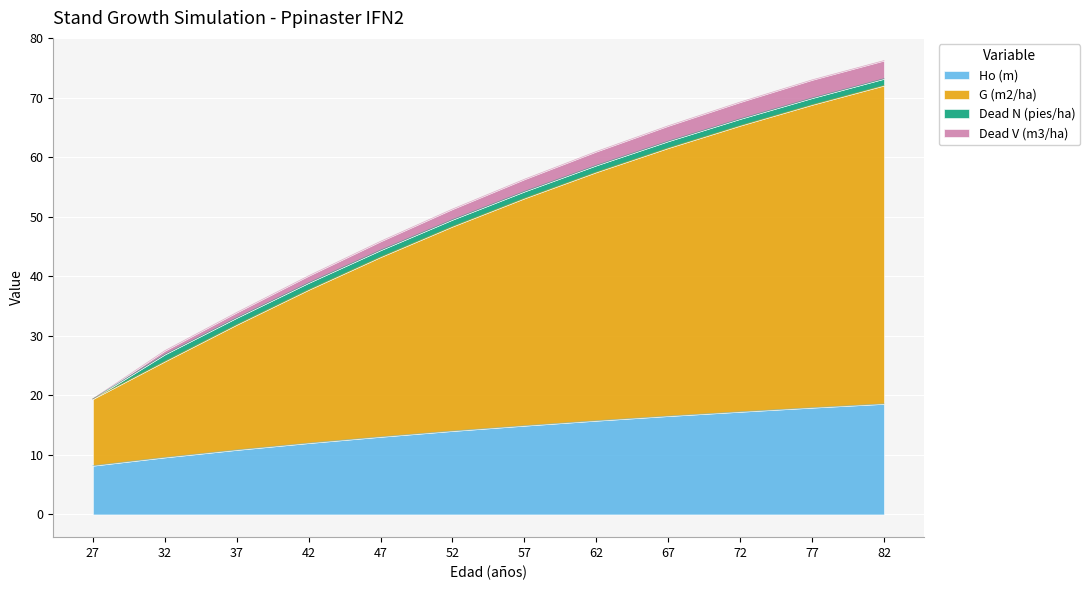

At which label does Ho (m) first exceed 14?

52